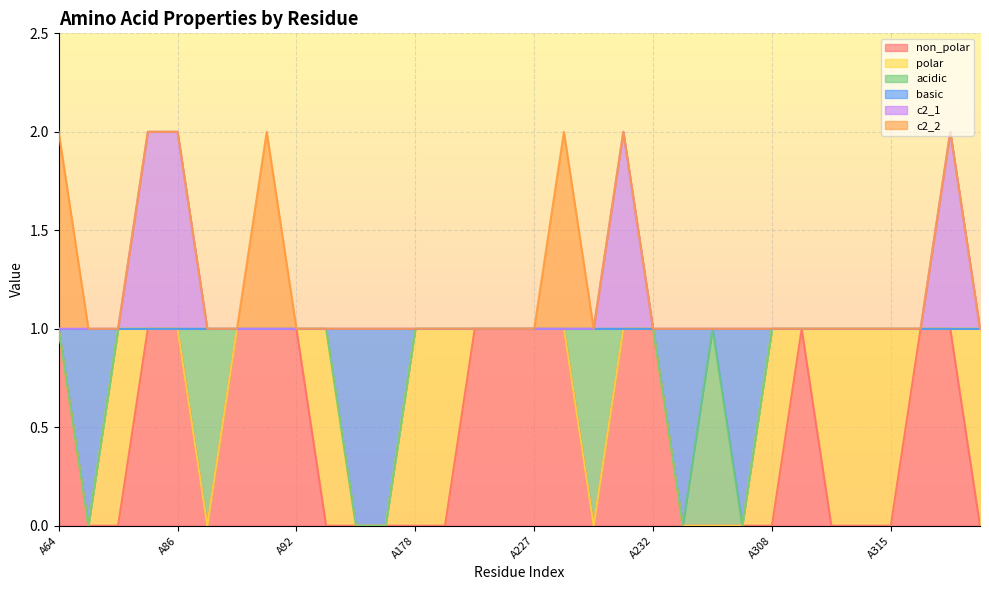

What is the value of the c2_1 point at the 28th from the left?

1